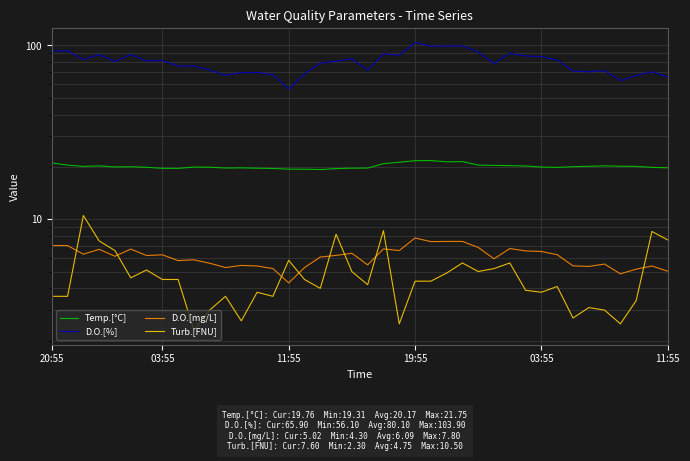

What is the difference between the highest and lowest values at 13?

66.1